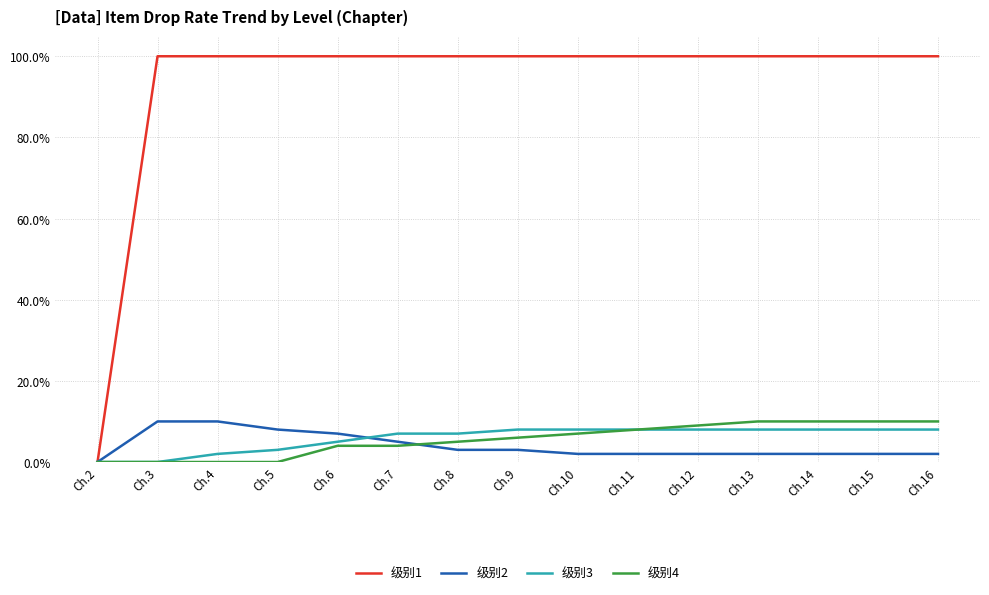

Is the value of 级别3 at Ch.10 greater than the value of 级别1 at Ch.10?

No